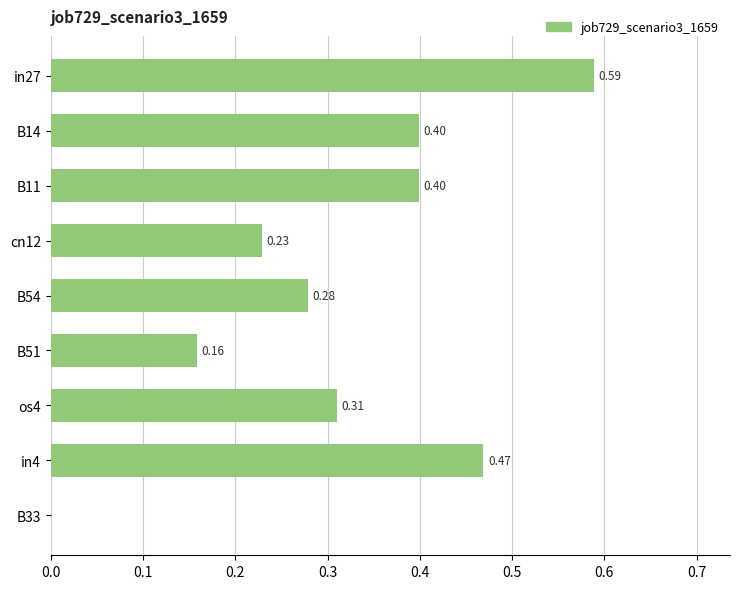

Where is the data nearest to the value 0?

B33